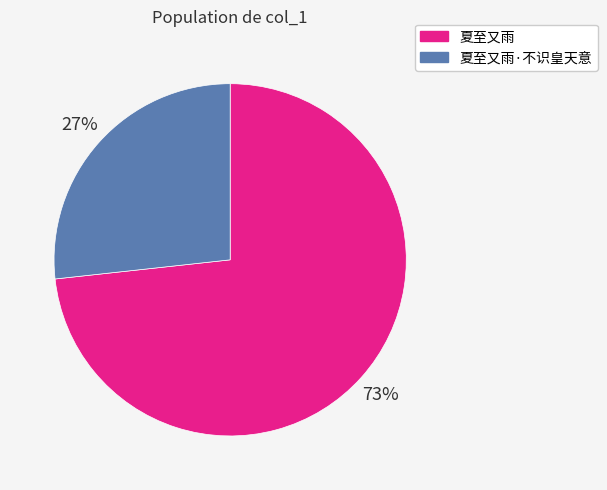

Is there any slice that represents more than half of the pie?

Yes